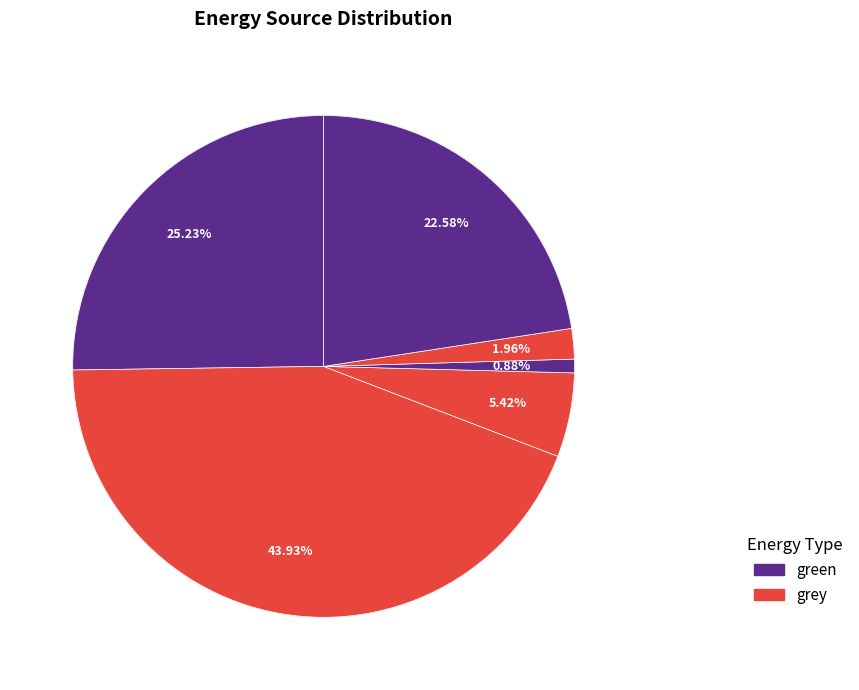

Combined, what portion of the pie is H2 and alt?

48.2%